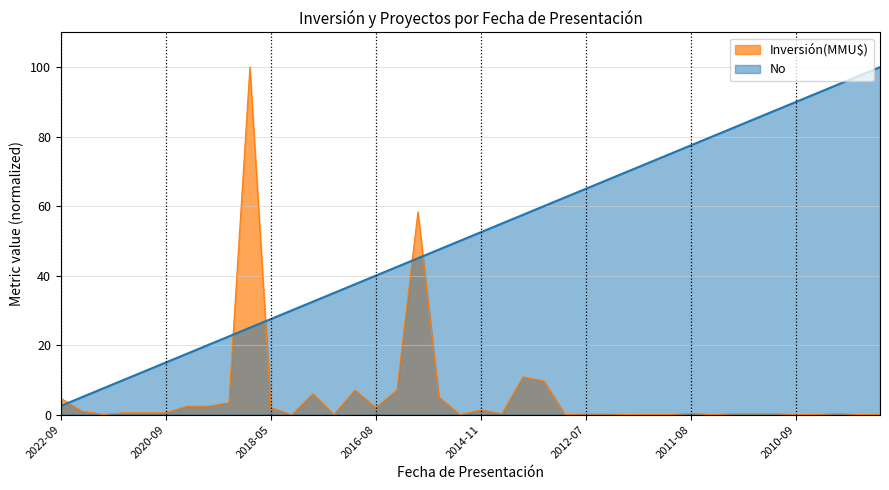

What is the greatest value displayed?

100.0